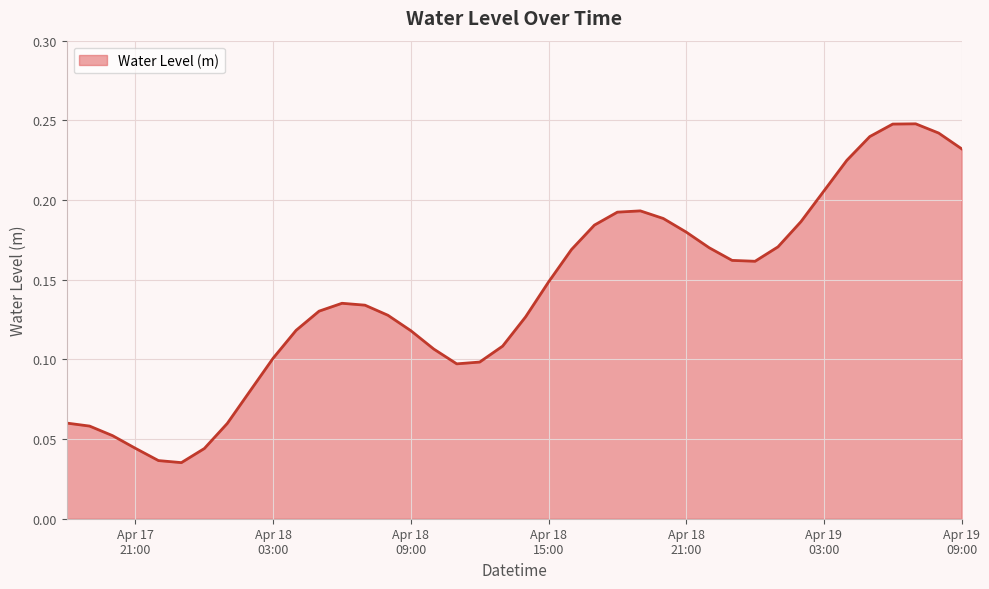

Which label corresponds to the largest value in the chart?

2023-04-19 07:00:00